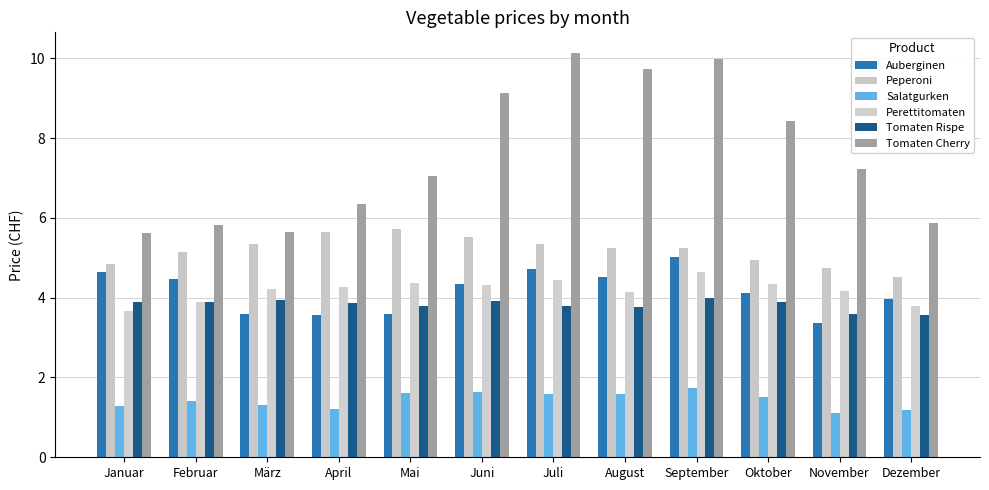

What is the label of the 3rd bar from the right?

Oktober